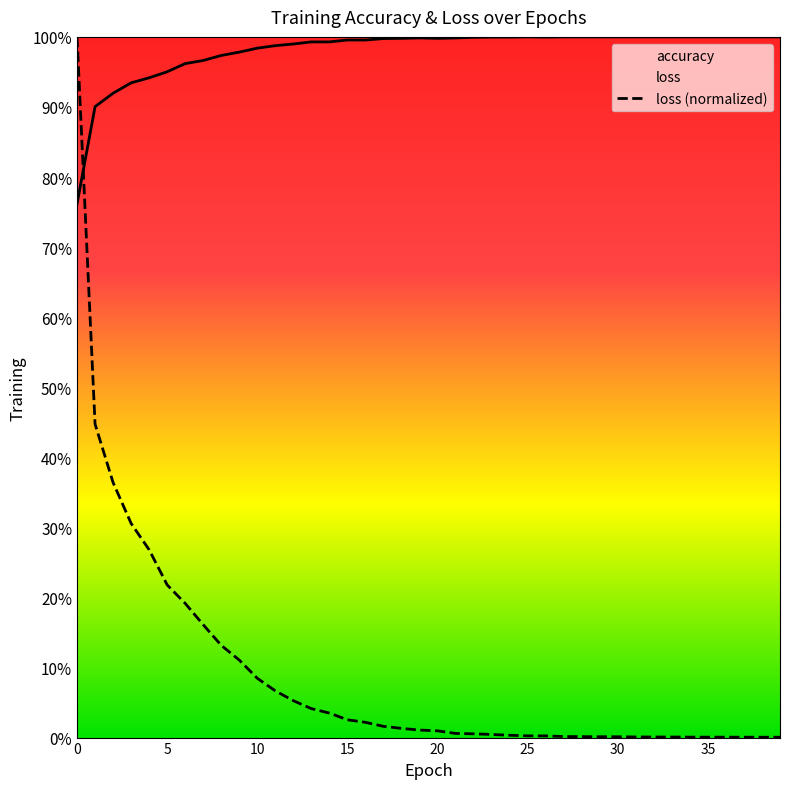

How many lines are shown in the chart?

2